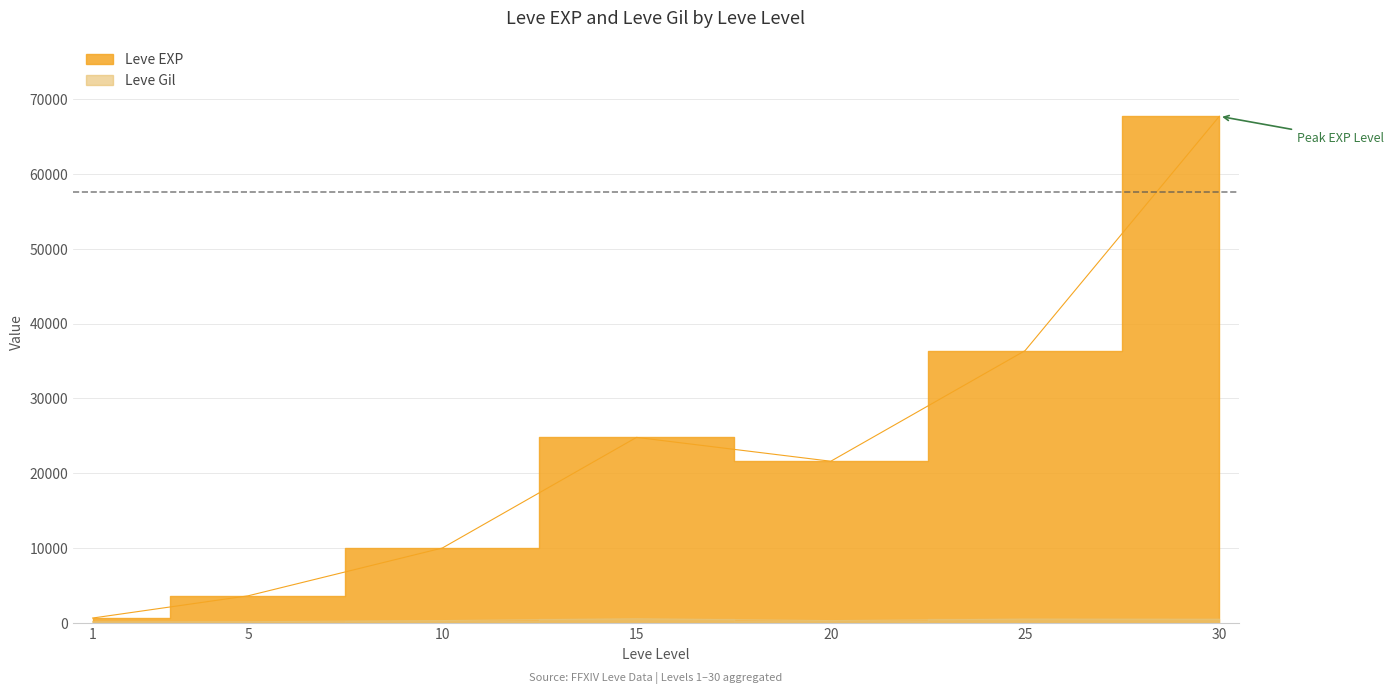

What is the spread (max minus min) of values at 1?

517